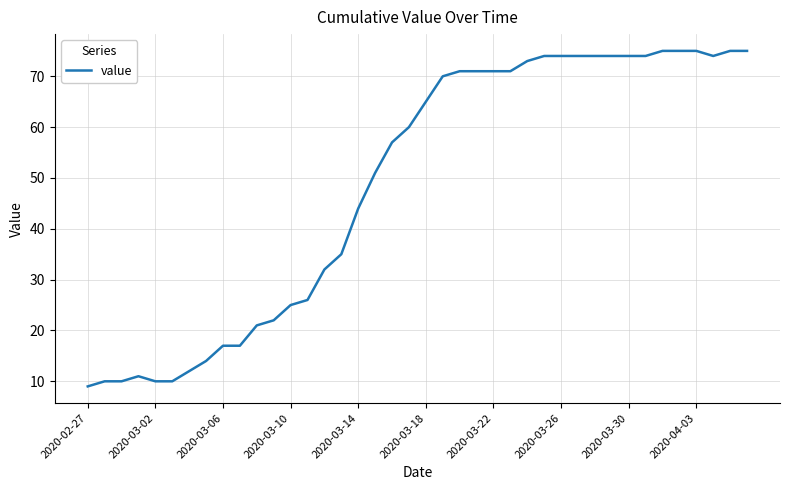

What is the maximum value shown in the chart?

75